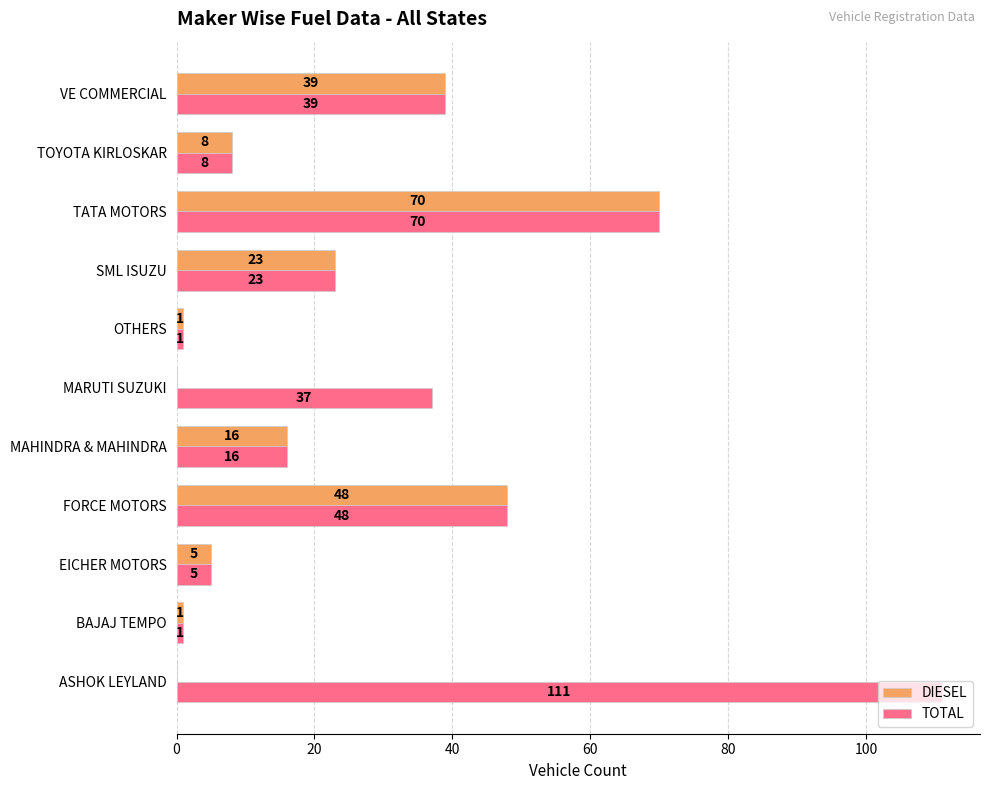

True or false: DIESEL has a value of 16 at MAHINDRA & MAHINDRA.

True